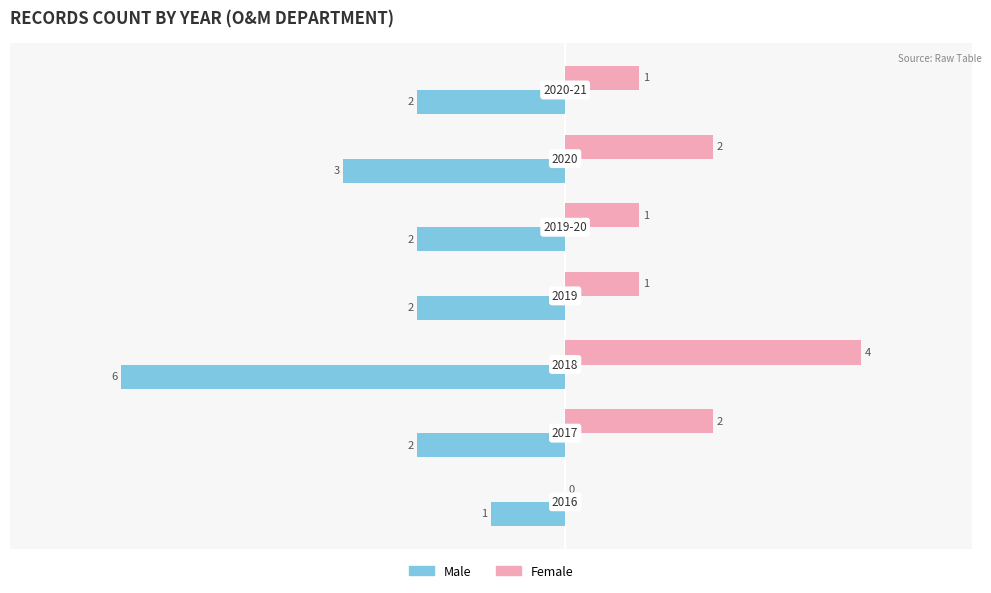

How many Male values are between -3 and -2?

5